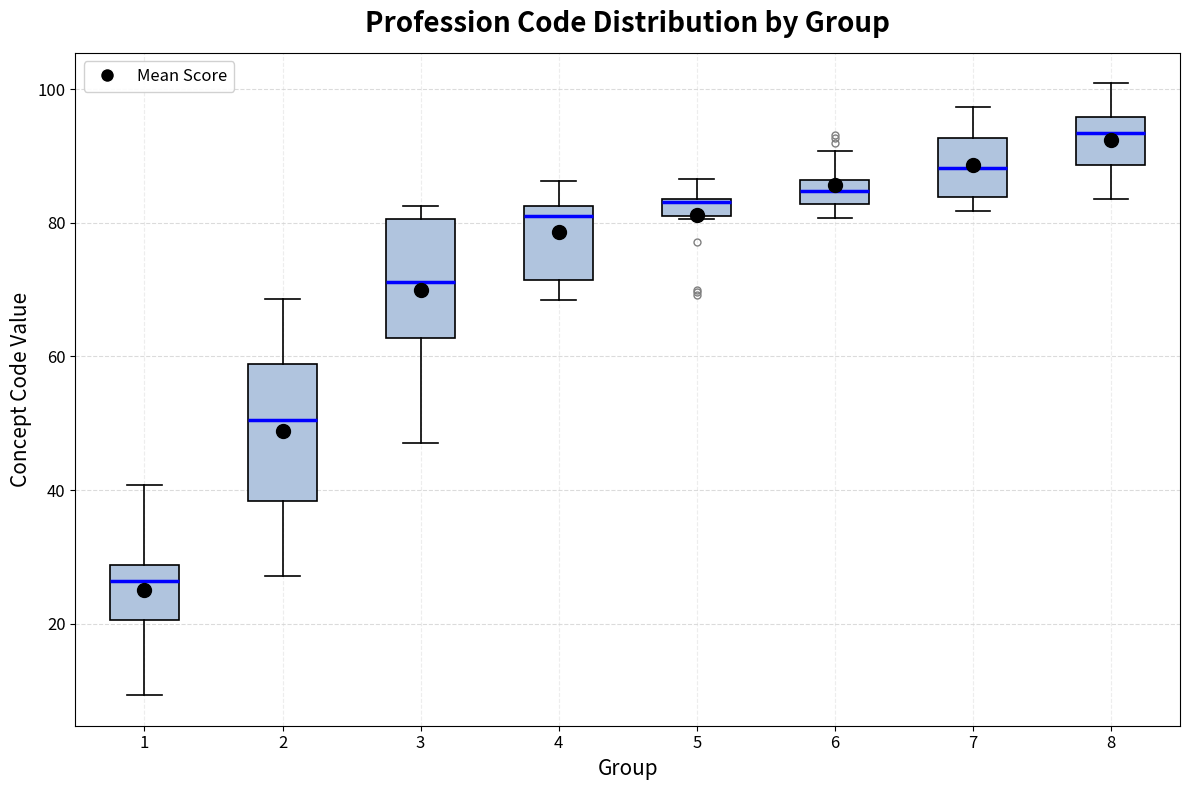

Which box has the highest median line?

8